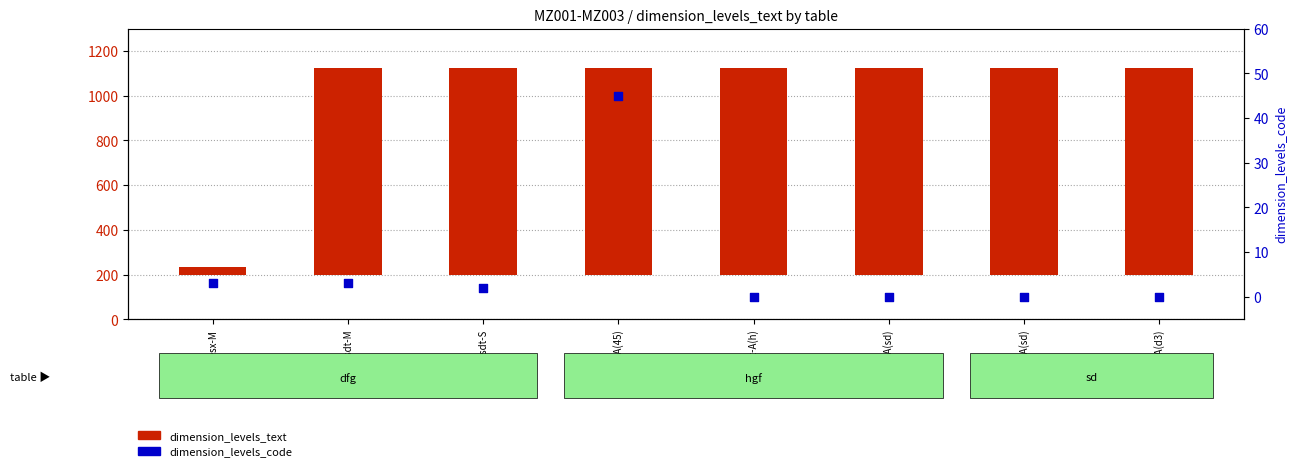

Which series contains the highest Y value?

dimension_levels_text